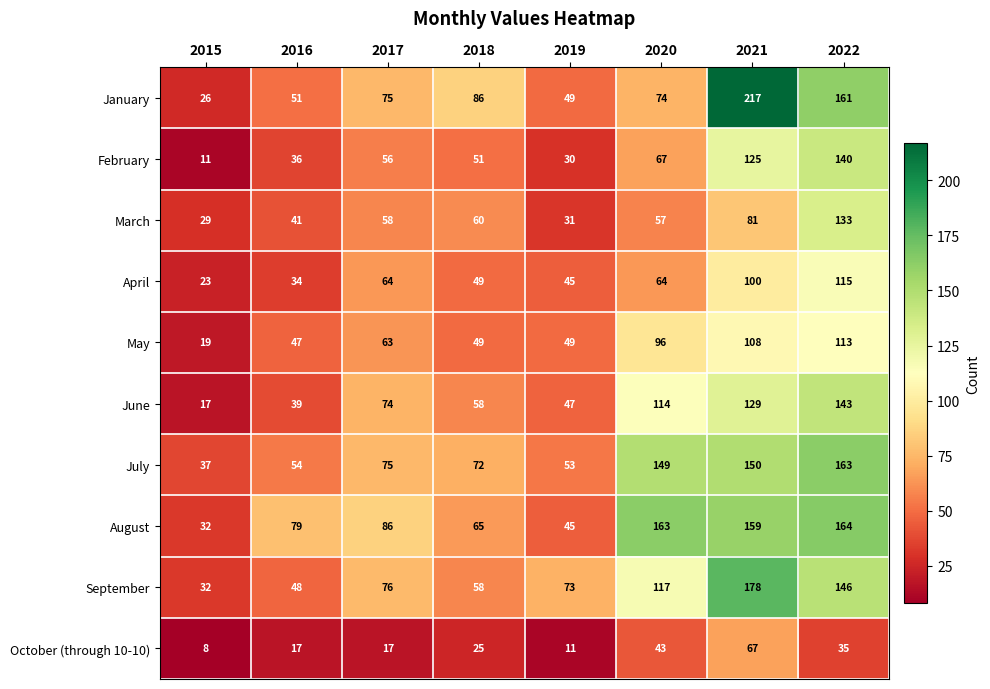

What is the spread (max minus min) of values at 2019?

62